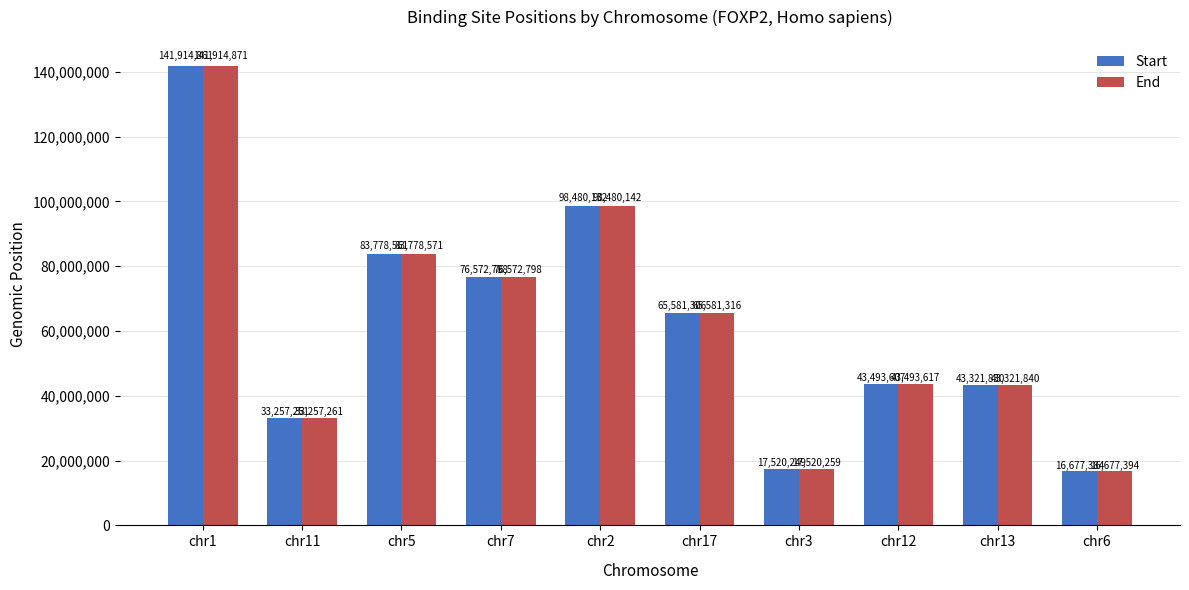

Reading right to left, extract all data points from this chart.

Start: 16677384	43321830	43493607	17520249	65581306	98480132	76572788	83778561	33257251	141914861
End: 16677394	43321840	43493617	17520259	65581316	98480142	76572798	83778571	33257261	141914871